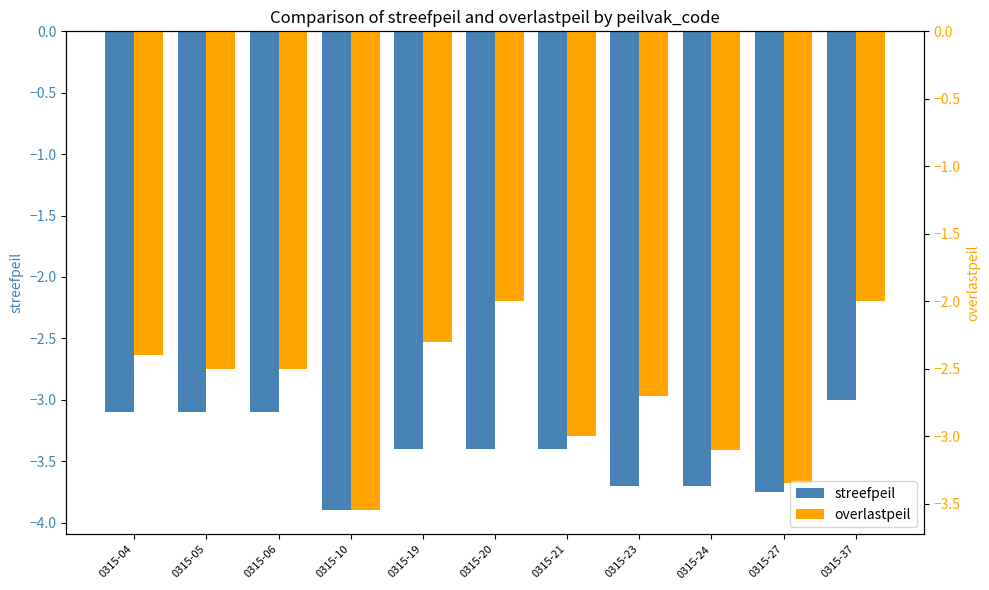

Is it true that overlastpeil equals -3.0 at 0315-21?

True